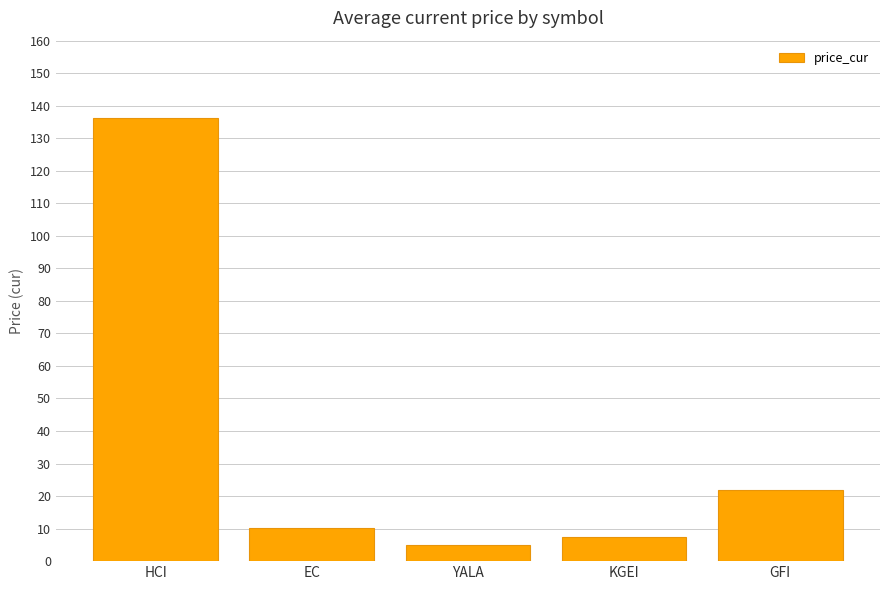

The value at HCI is 241.4. True or false?

False